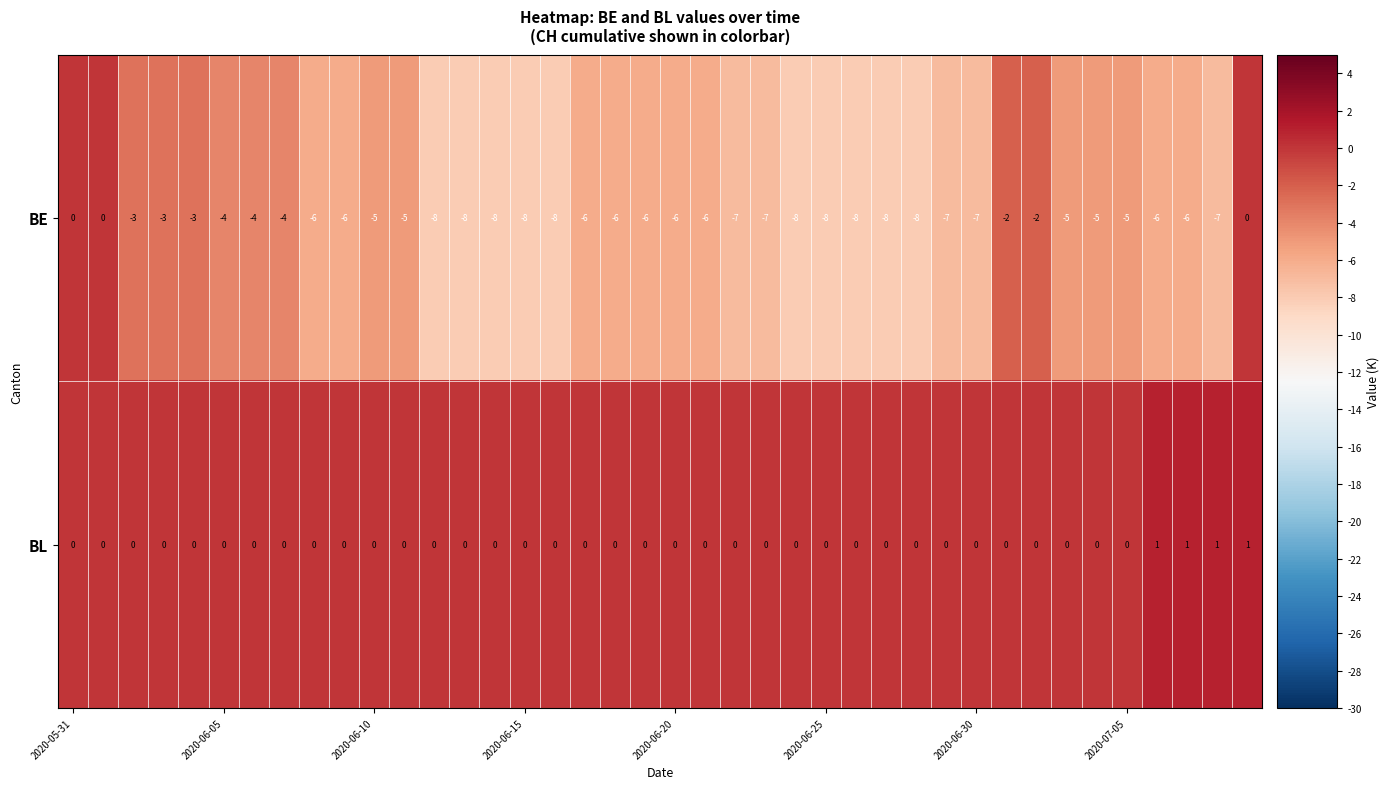

How many BL values are between 0 and 1?

40